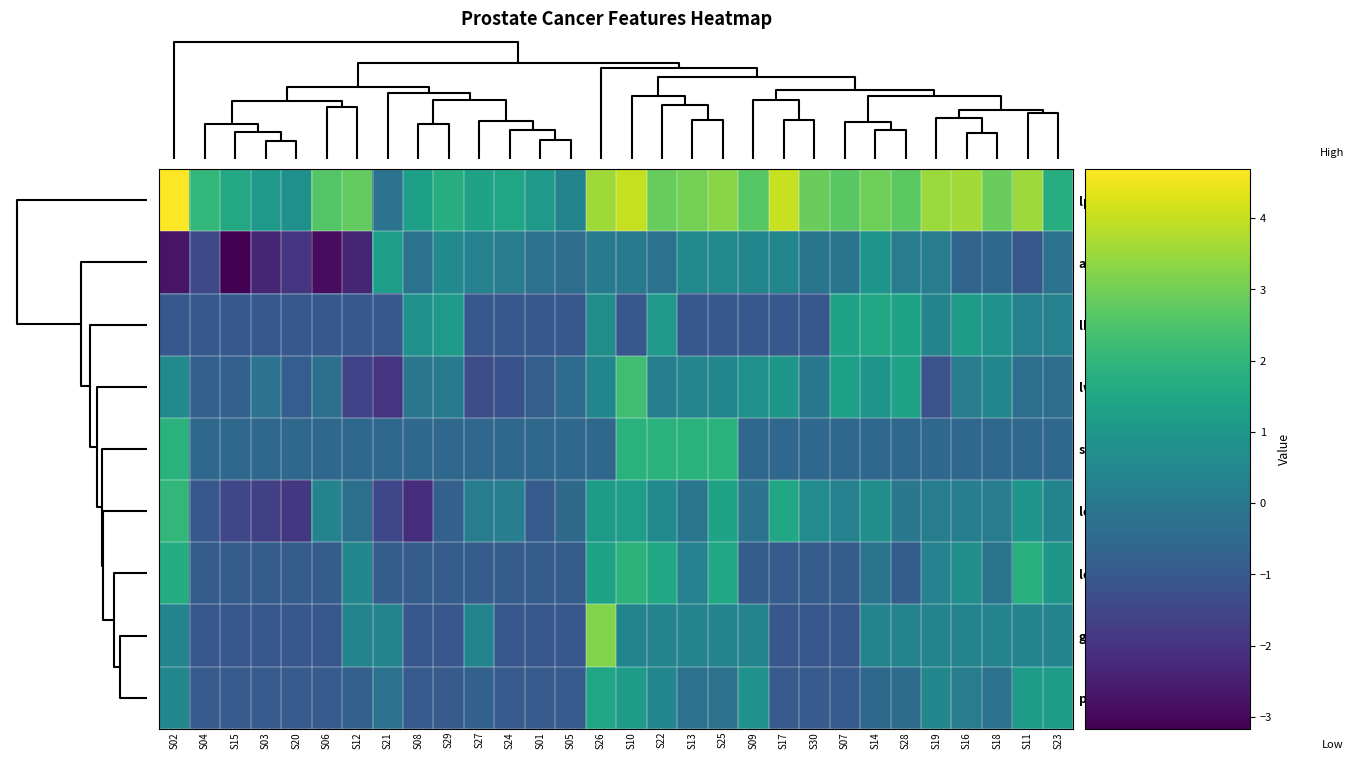

Which series has the largest total across all categories?

lpsa